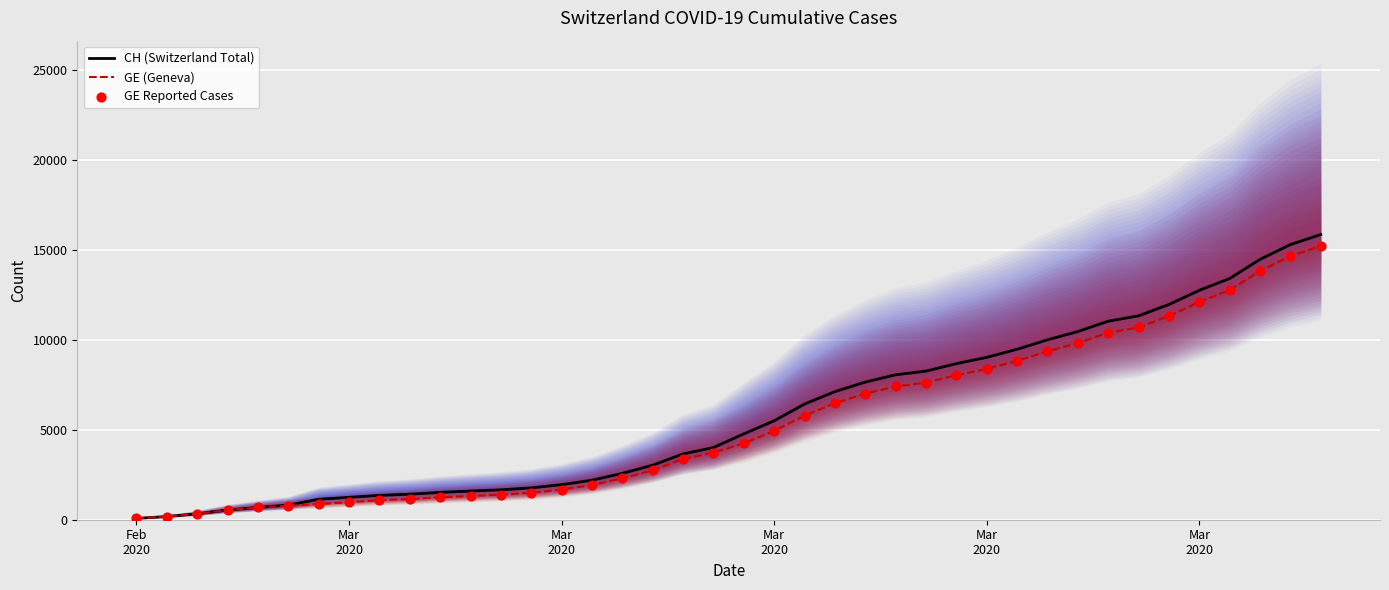

At how many categories does at least one series exceed 9096?

11